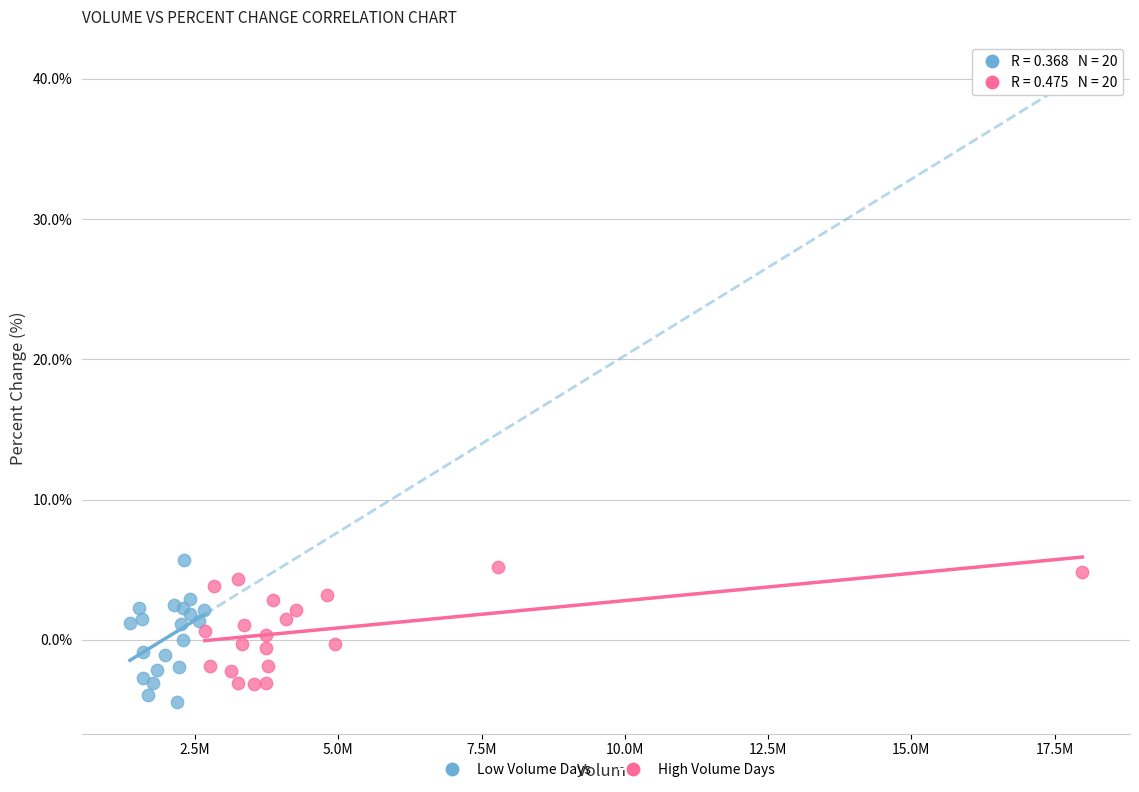

Which series has the widest spread of Y values?

Low Volume Days